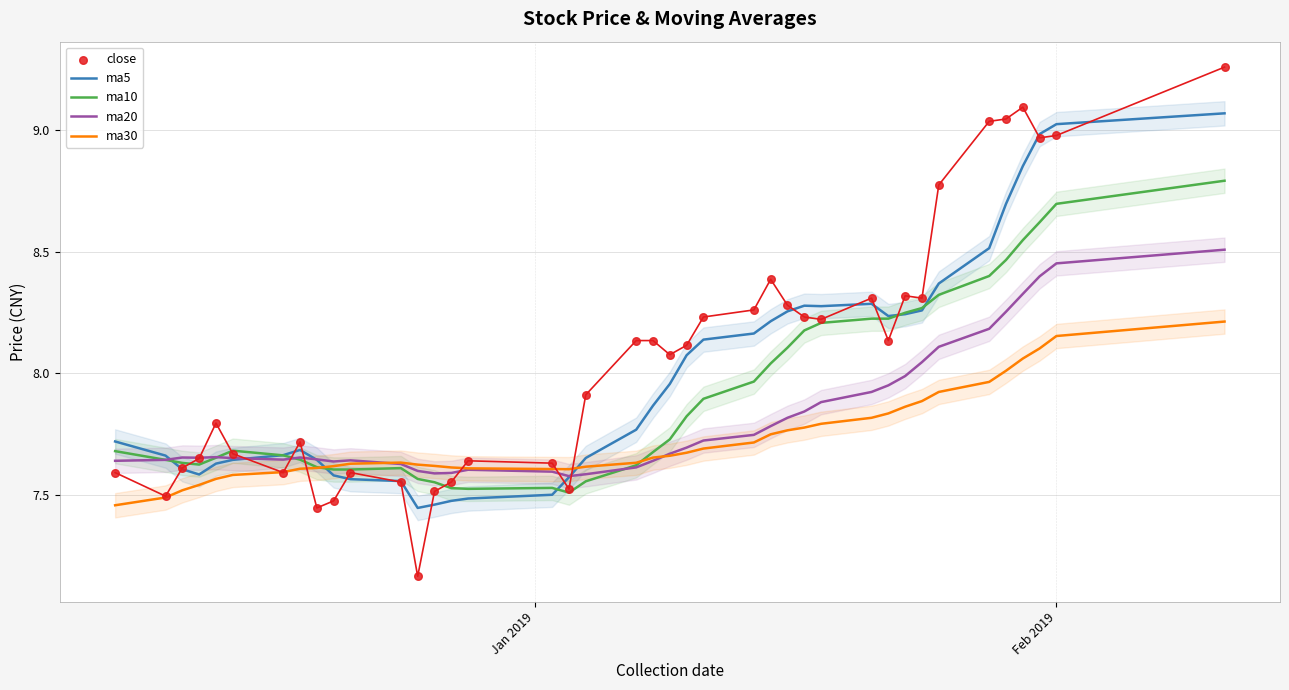

Which series contains the highest Y value?

close